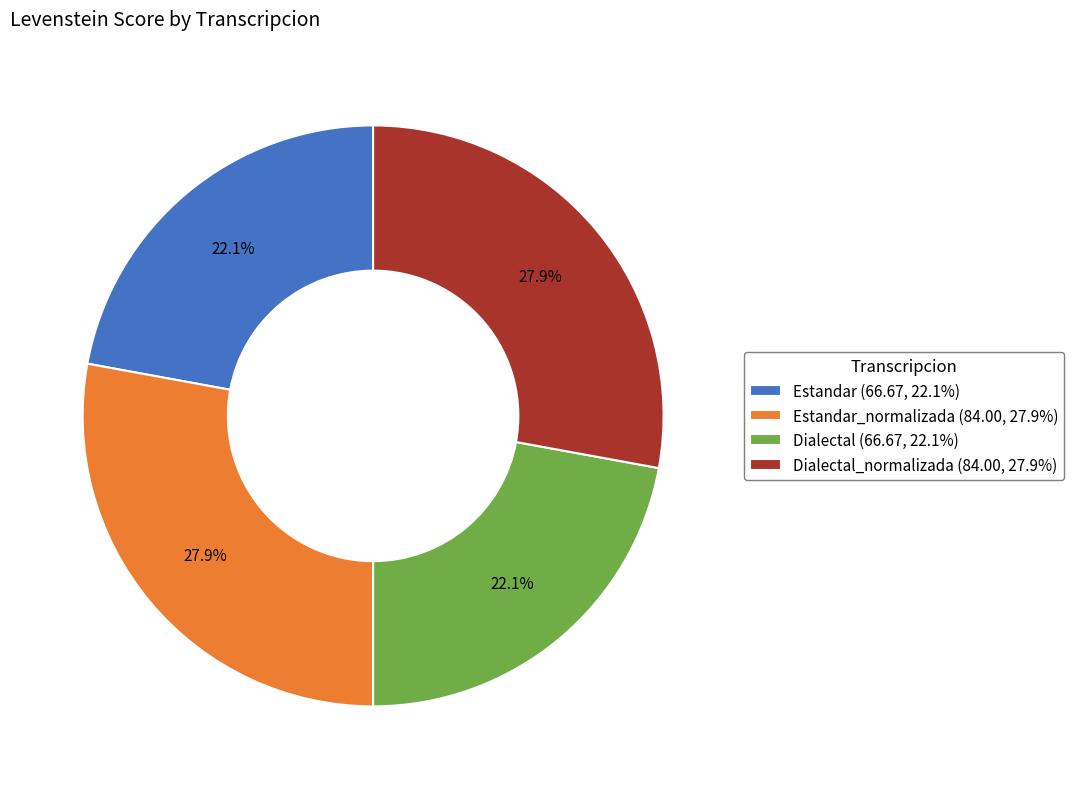

Approximately how many times larger is the value at Dialectal_normalizada (84.00, 27.9%) compared to Estandar_normalizada (84.00, 27.9%)?

1.0